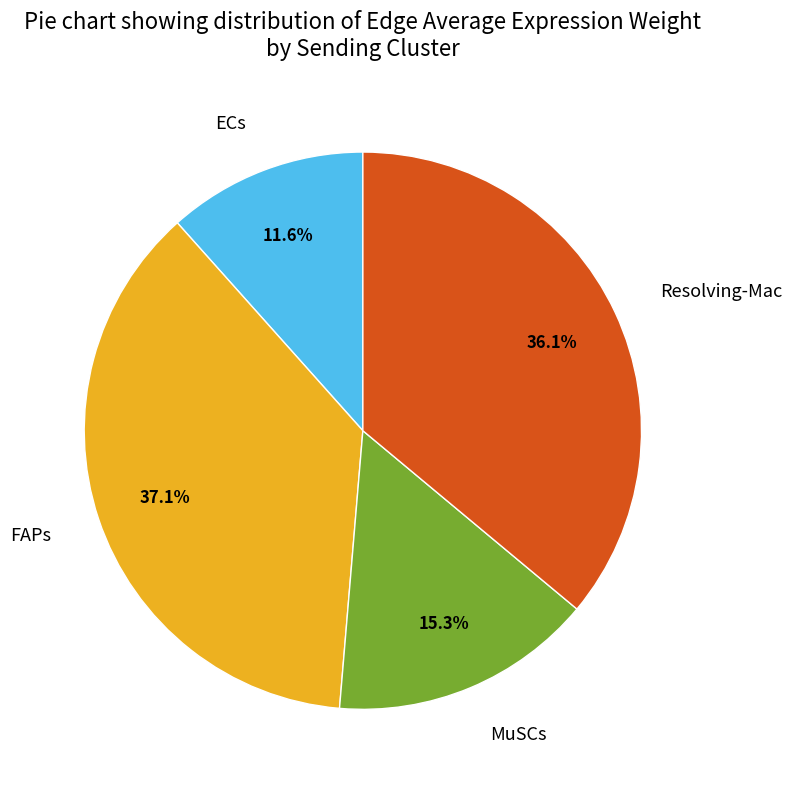

What percentage do ECs and Resolving-Mac together represent?

47.7%